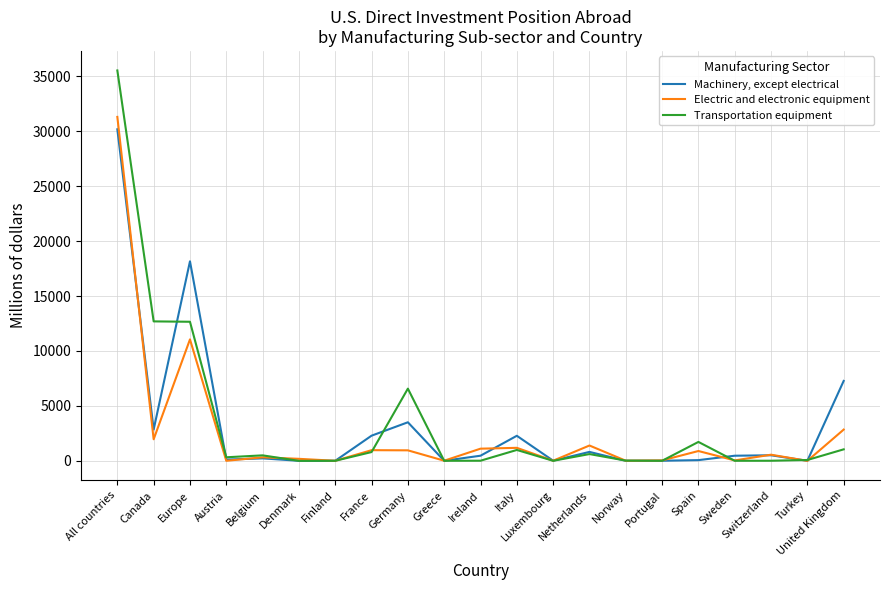

True or false: Machinery, except electrical and Electric and electronic equipment cross at least once.

True